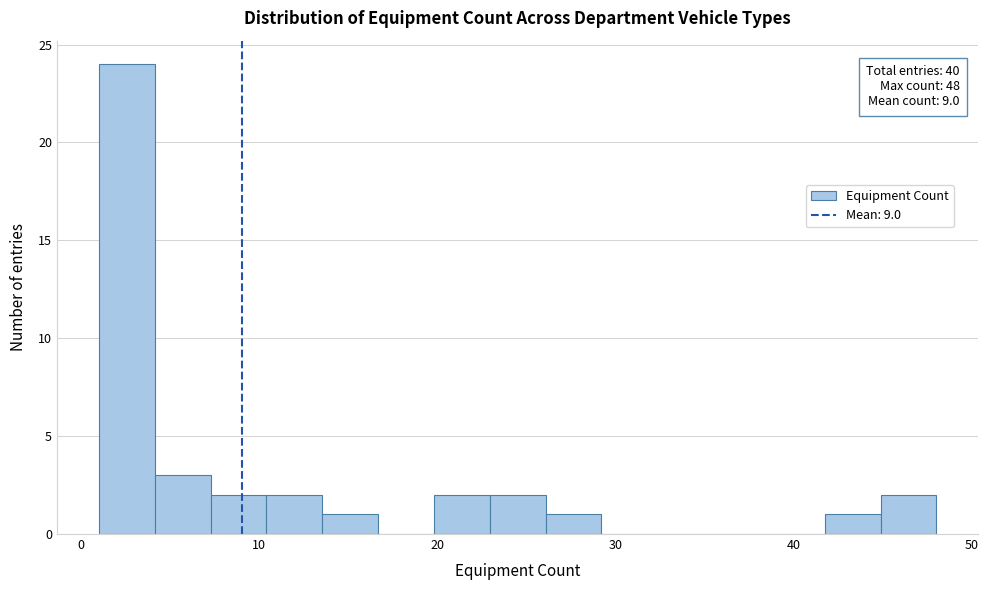

Read against the x-axis, roughly where is the centre of the tallest bar?

3